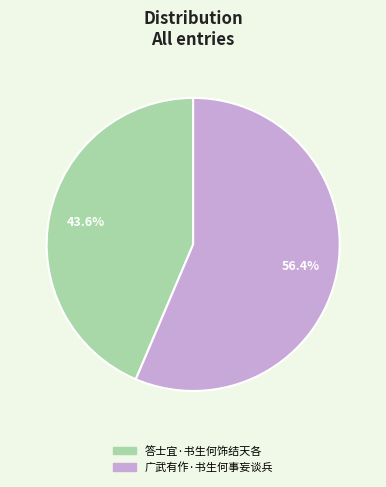

How many segments does this pie chart have?

2